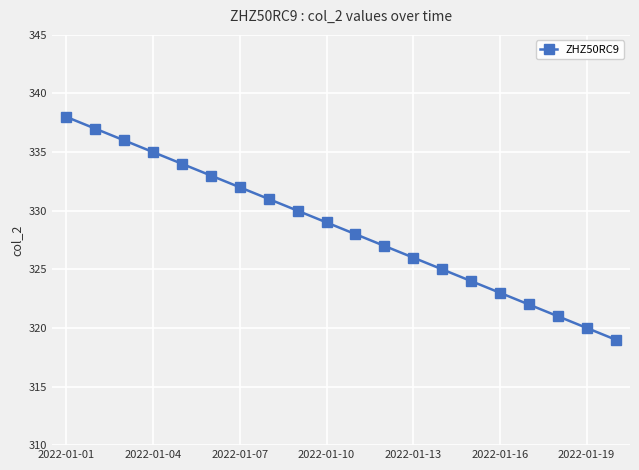

Reading left to right, list all the values displayed in this chart.

338	337	336	335	334	333	332	331	330	329	328	327	326	325	324	323	322	321	320	319